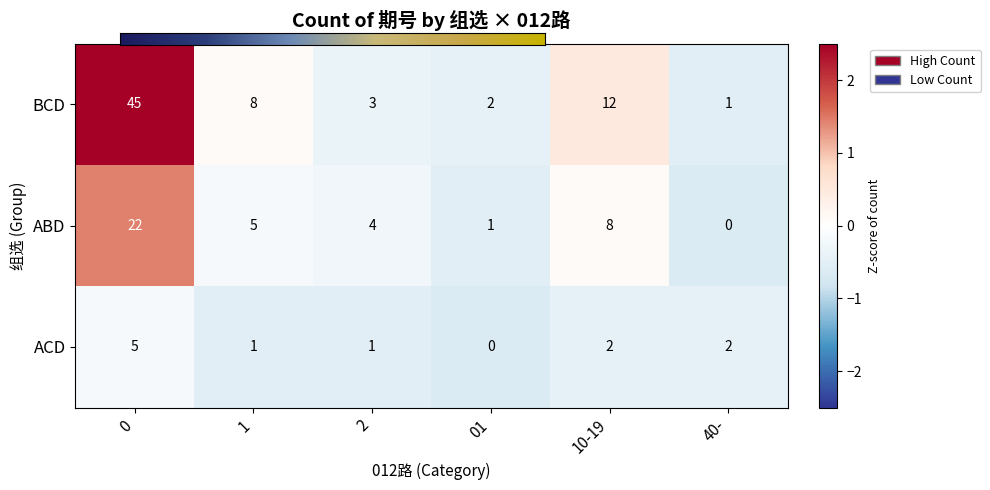

What value does the ACD series have at 01?

0